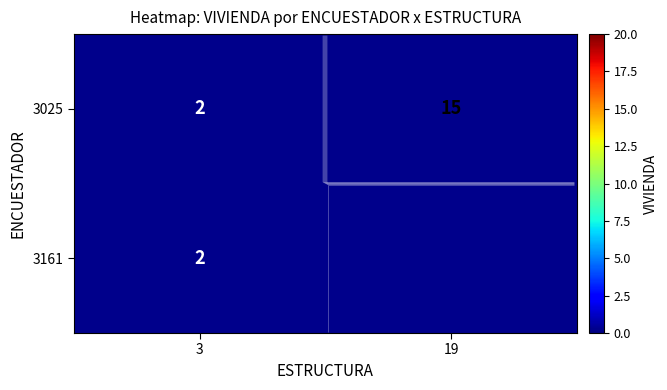

Which series changed the most between 3 and 19?

3025